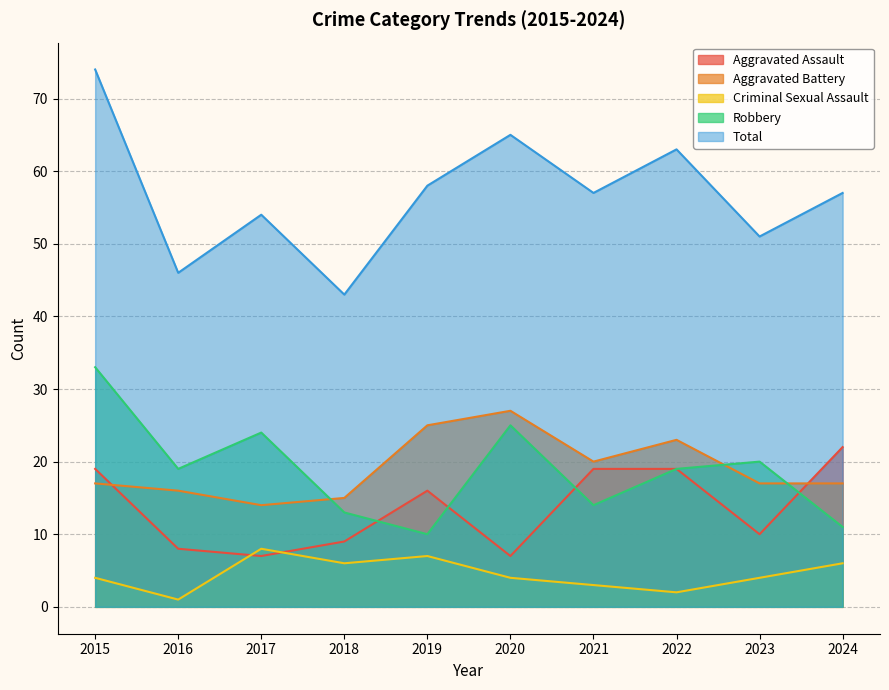

Rank the series by their maximum value, from highest to lowest.

Total, Robbery, Aggravated Battery, Aggravated Assault, Criminal Sexual Assault